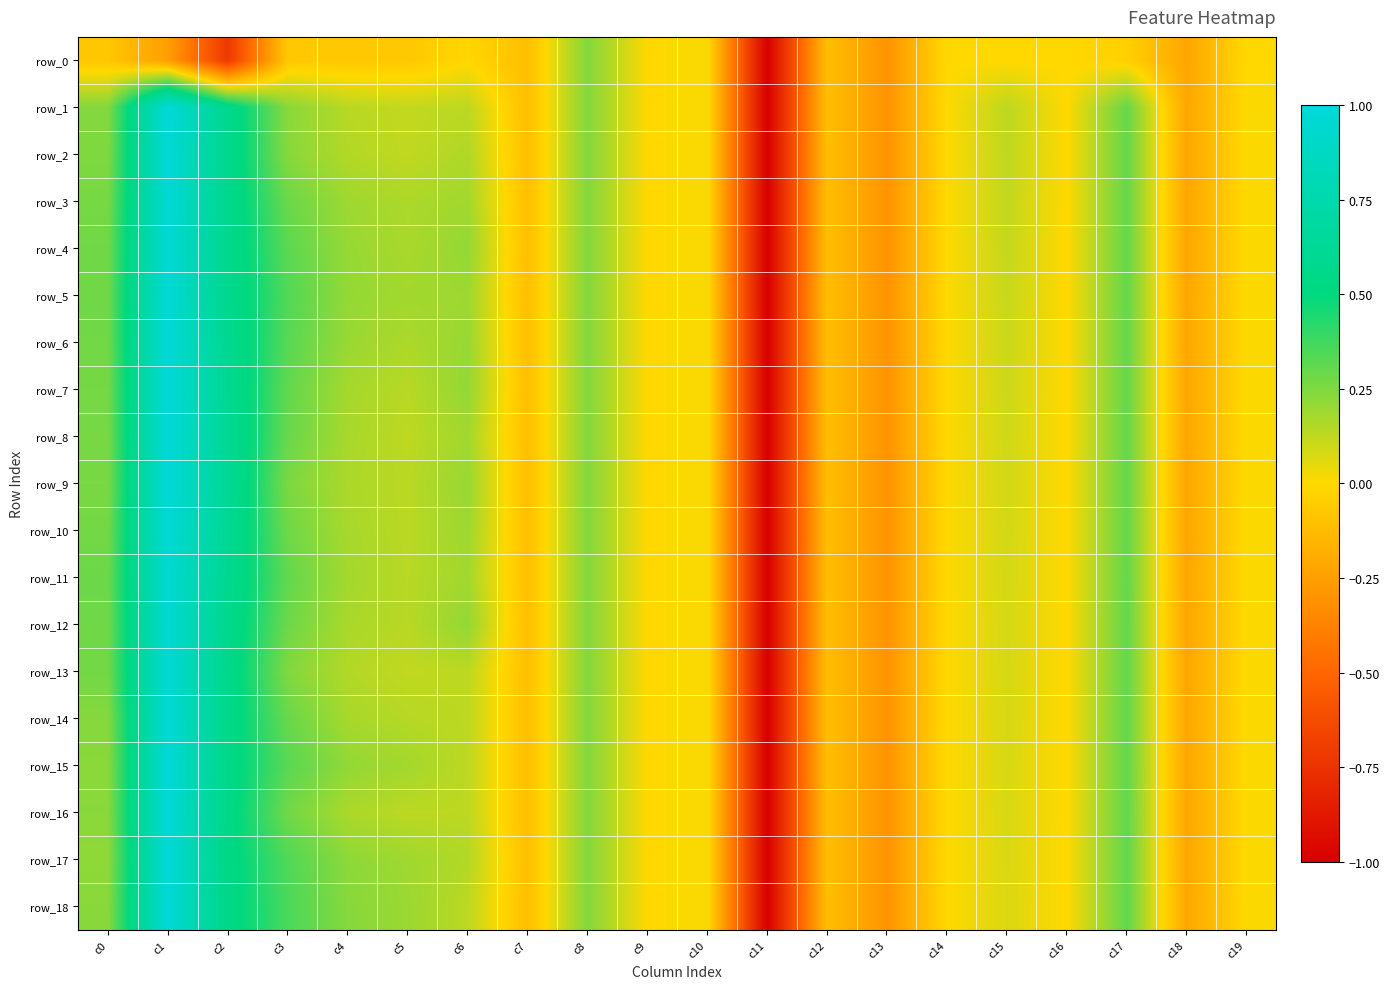

Reading right to left, transcribe all the data shown in this chart.

row_0: -0.0	-0.2	-0.0	-0.0	-0.0	-0.0	-0.3	-0.1	-1.0	0.0	0.0	0.2	-0.1	-0.0	-0.1	-0.1	-0.1	-0.7	-0.2	-0.1
row_1: 0.0	-0.2	0.3	-0.0	0.1	-0.0	-0.3	-0.1	-1.0	0.0	0.0	0.2	-0.1	0.1	0.1	0.1	0.2	0.6	1.0	0.2
row_2: 0.0	-0.2	0.3	-0.0	0.1	-0.0	-0.3	-0.1	-1.0	0.0	0.0	0.2	-0.1	0.2	0.1	0.1	0.2	0.6	1.0	0.2
row_3: 0.0	-0.2	0.3	-0.0	0.1	-0.0	-0.3	-0.1	-1.0	0.0	0.0	0.2	-0.1	0.2	0.2	0.2	0.3	0.6	1.0	0.3
row_4: 0.0	-0.2	0.3	-0.0	0.1	-0.0	-0.3	-0.1	-1.0	0.0	0.0	0.2	-0.1	0.2	0.2	0.2	0.3	0.6	1.0	0.3
row_5: 0.0	-0.2	0.3	-0.0	0.1	-0.0	-0.3	-0.1	-1.0	0.0	0.0	0.2	-0.1	0.2	0.2	0.2	0.3	0.6	1.0	0.3
row_6: 0.0	-0.2	0.3	-0.0	0.1	-0.0	-0.3	-0.1	-1.0	0.0	0.0	0.2	-0.1	0.2	0.2	0.2	0.3	0.6	1.0	0.3
row_7: 0.0	-0.2	0.3	-0.0	0.1	-0.0	-0.3	-0.1	-1.0	0.0	0.0	0.2	-0.1	0.2	0.1	0.2	0.3	0.6	1.0	0.3
row_8: 0.0	-0.2	0.3	-0.0	0.1	-0.0	-0.3	-0.1	-1.0	0.0	0.0	0.2	-0.1	0.2	0.1	0.2	0.3	0.6	1.0	0.3
row_9: 0.0	-0.2	0.3	-0.0	0.1	-0.0	-0.3	-0.1	-1.0	0.0	0.0	0.2	-0.1	0.2	0.1	0.2	0.3	0.6	1.0	0.3
row_10: 0.0	-0.2	0.3	-0.0	0.1	-0.0	-0.3	-0.1	-1.0	0.0	0.0	0.2	-0.1	0.2	0.1	0.2	0.3	0.6	1.0	0.3
row_11: 0.0	-0.2	0.3	-0.0	0.1	-0.0	-0.3	-0.1	-1.0	0.0	0.0	0.2	-0.1	0.2	0.1	0.2	0.3	0.6	1.0	0.3
row_12: 0.0	-0.2	0.3	-0.0	0.1	-0.0	-0.3	-0.1	-1.0	0.0	0.0	0.2	-0.1	0.2	0.1	0.2	0.3	0.6	1.0	0.3
row_13: 0.0	-0.2	0.3	-0.0	0.1	-0.0	-0.3	-0.1	-1.0	0.0	0.0	0.2	-0.1	0.1	0.1	0.1	0.2	0.6	1.0	0.3
row_14: 0.0	-0.2	0.3	-0.0	0.1	-0.0	-0.3	-0.1	-1.0	0.0	0.0	0.2	-0.1	0.1	0.1	0.2	0.3	0.6	1.0	0.2
row_15: 0.0	-0.2	0.3	-0.0	0.1	-0.0	-0.3	-0.1	-1.0	0.0	0.0	0.2	-0.1	0.1	0.2	0.2	0.3	0.5	1.0	0.2
row_16: 0.0	-0.2	0.3	-0.0	0.1	-0.0	-0.3	-0.1	-1.0	0.0	0.0	0.2	-0.1	0.1	0.1	0.2	0.3	0.5	1.0	0.2
row_17: 0.0	-0.2	0.3	-0.0	0.1	-0.0	-0.3	-0.1	-1.0	0.0	0.0	0.2	-0.1	0.2	0.2	0.2	0.3	0.5	1.0	0.2
row_18: 0.0	-0.2	0.3	-0.0	0.1	-0.0	-0.3	-0.1	-1.0	0.0	0.0	0.2	-0.1	0.1	0.2	0.2	0.4	0.5	1.0	0.2